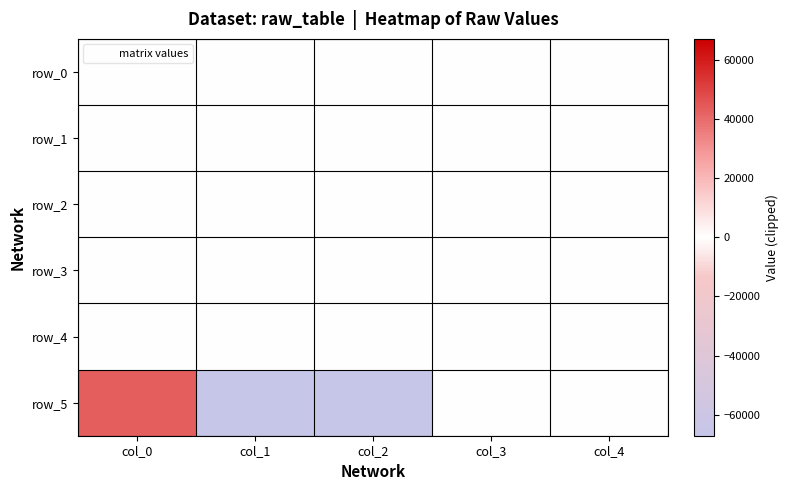

What is the average value of the row_2 series?

10.7